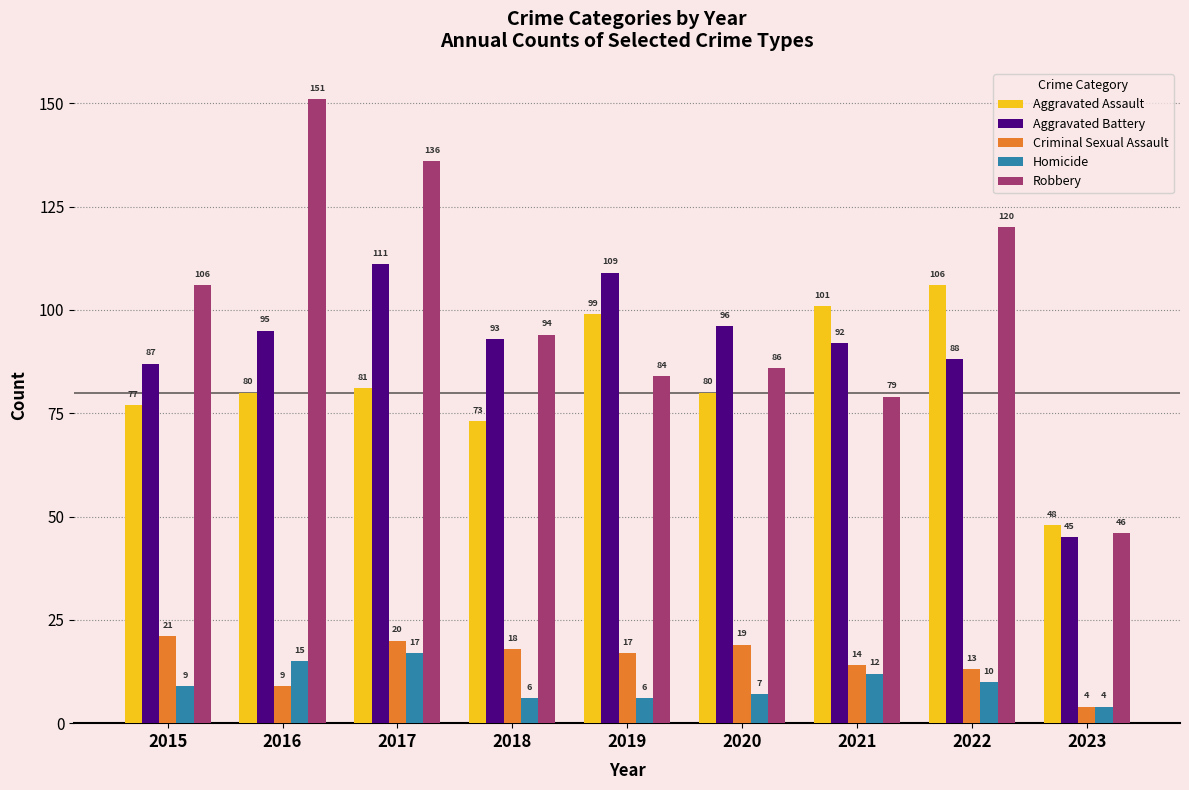

True or false: Robbery has a value of 120 at 2022.

True